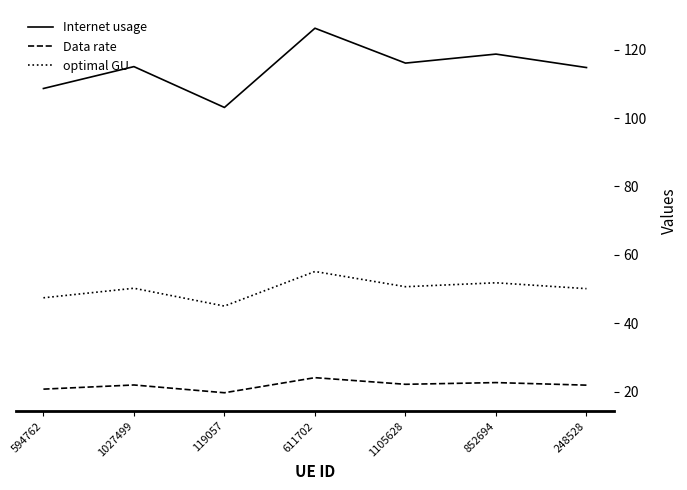

At 1105628, list the series in order from largest to smallest.

Internet usage, optimal GU, Data rate